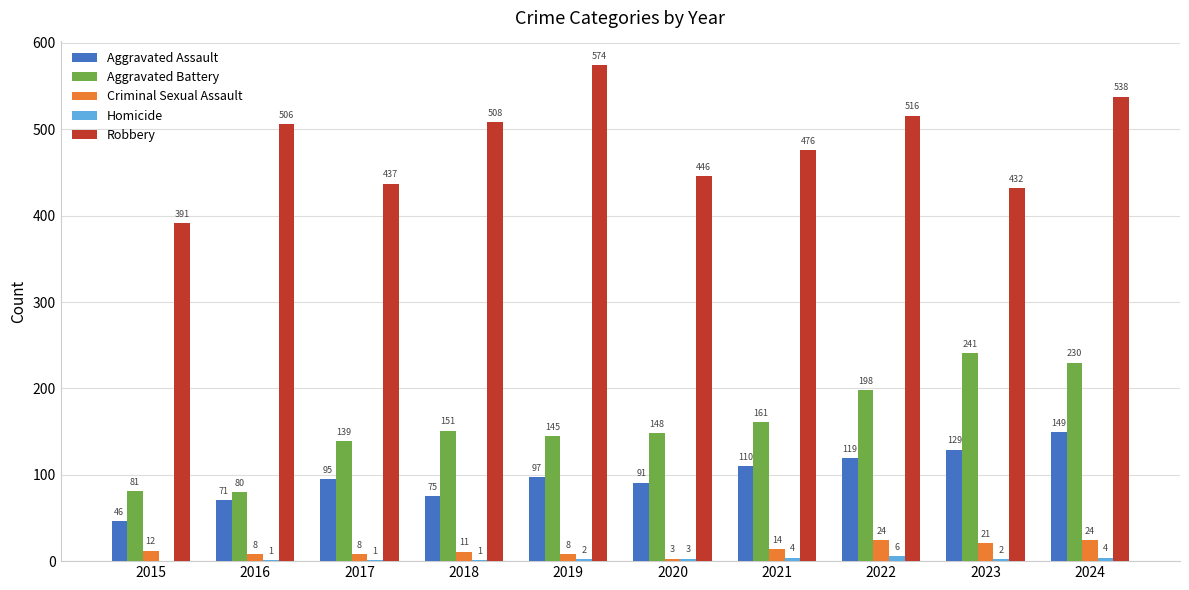

What is the sum of the Criminal Sexual Assault values at 2018 and 2019?

19